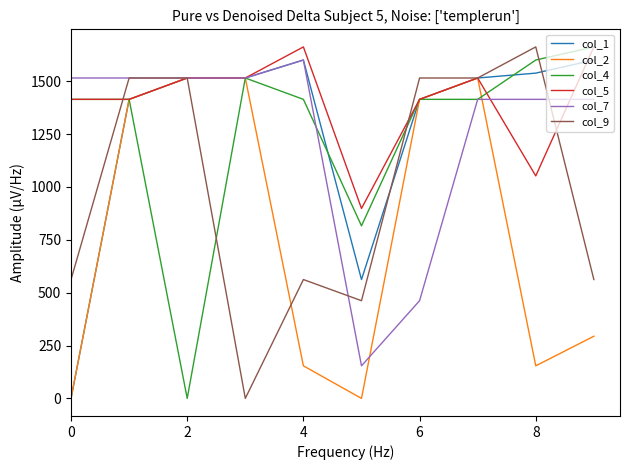

Which series has the largest total across all categories?

col_5